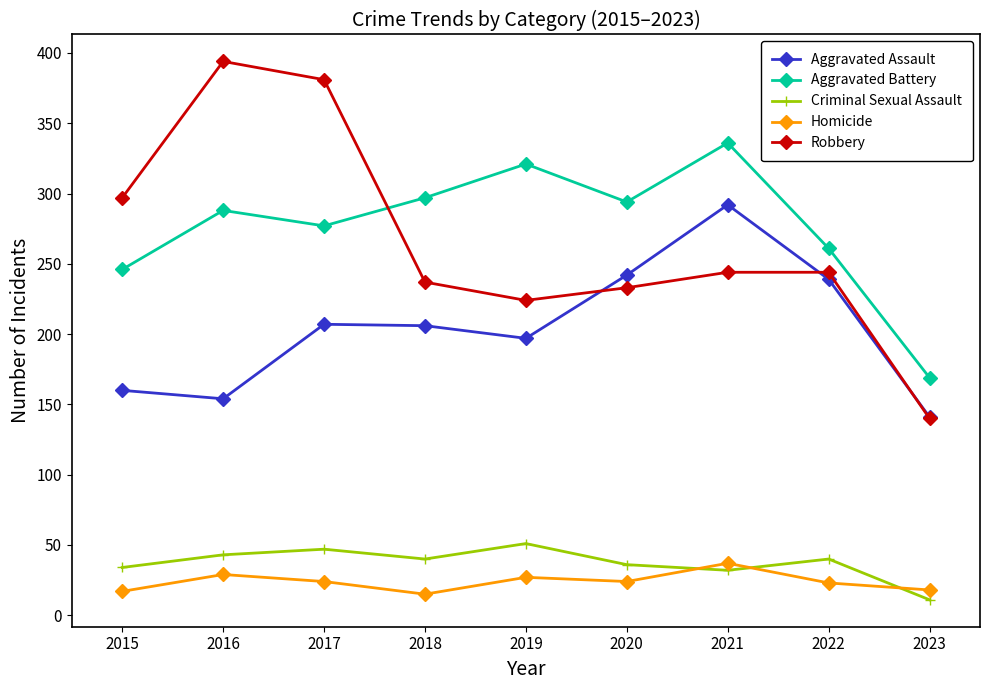

How many interior local valleys does the Robbery series have?

1